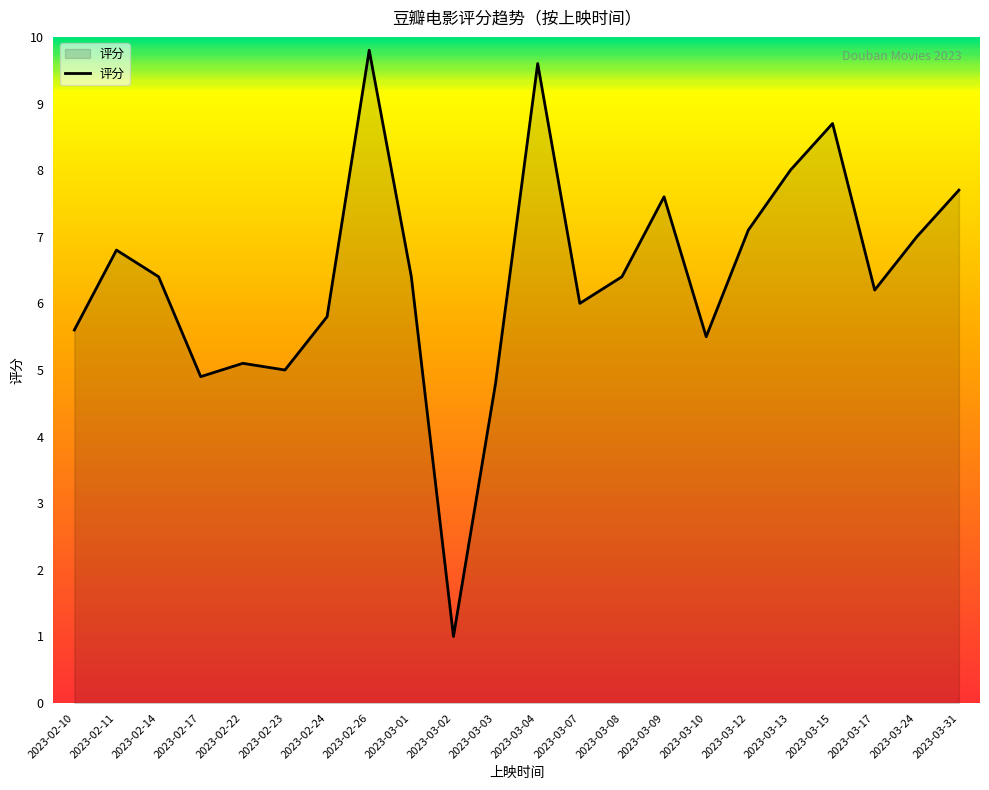

At which category does the chart reach its minimum across all series?

2023-03-02